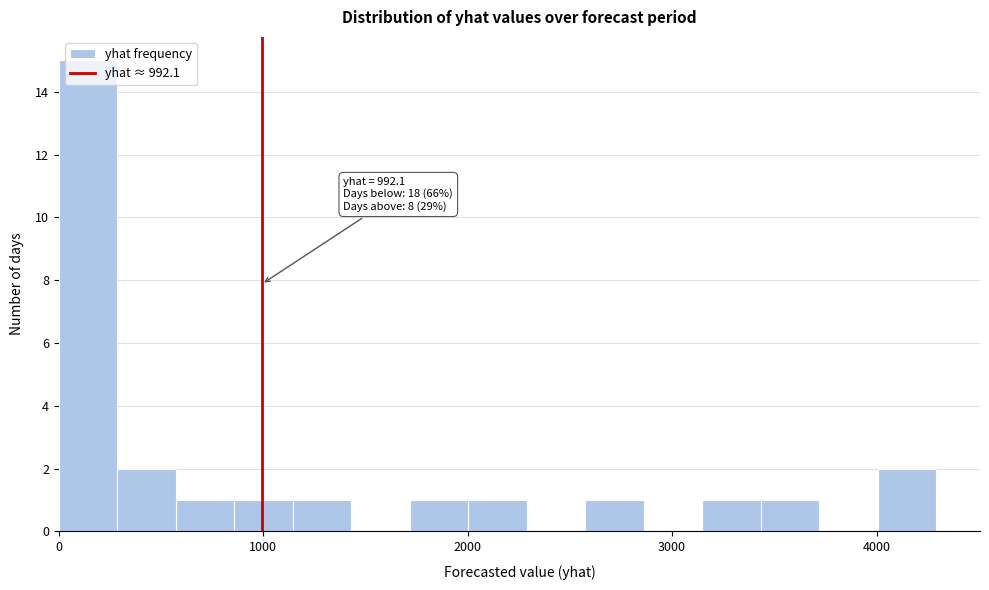

Read against the x-axis, roughly where is the centre of the tallest bar?

100